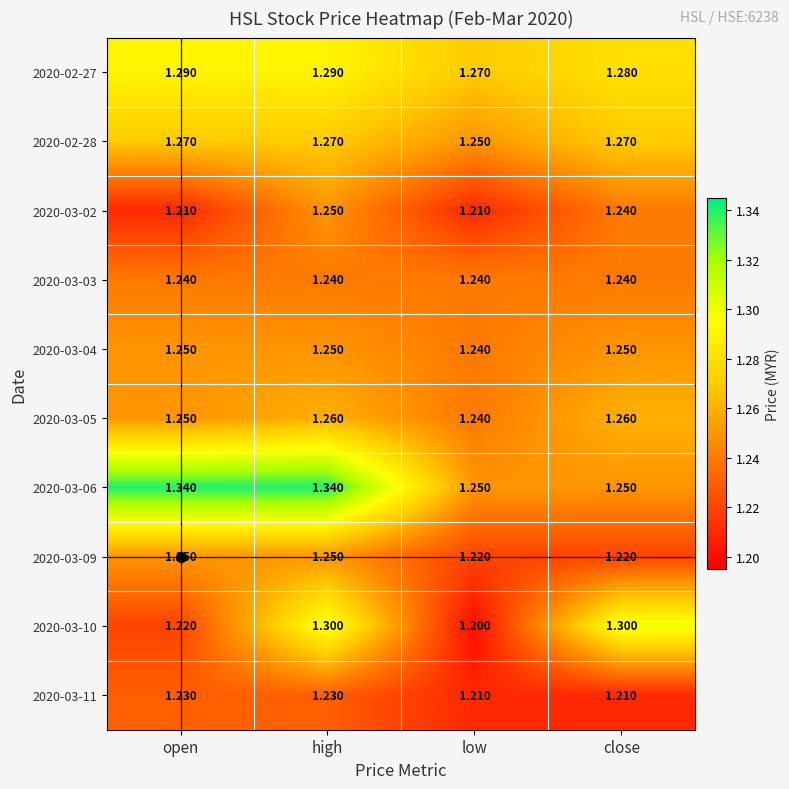

Which category has the lowest value across all series?

low